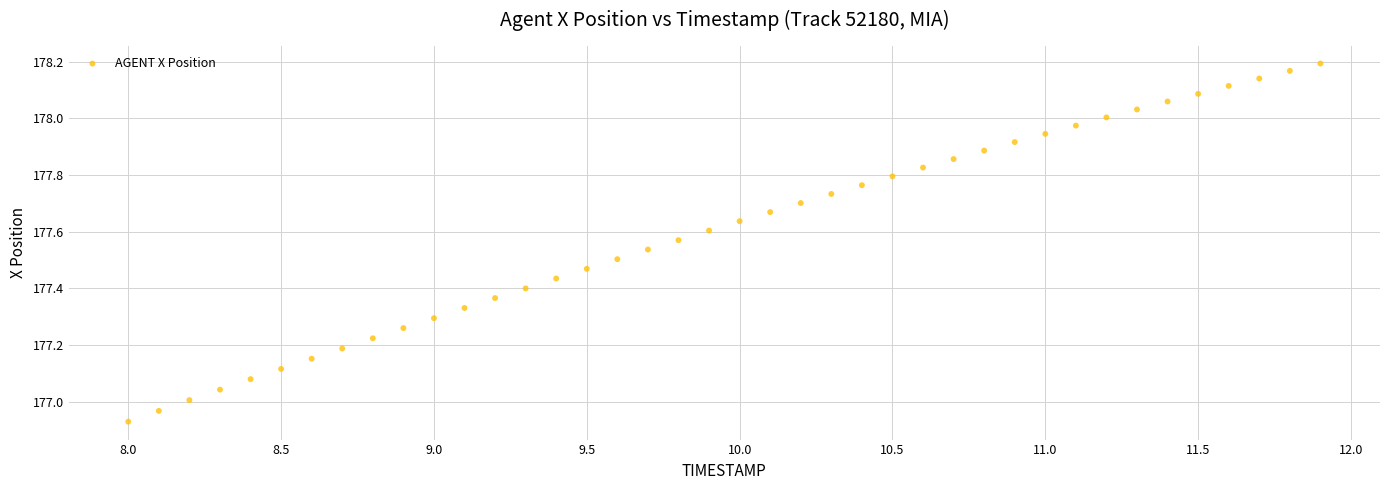

What is the range of Y values (max minus min)?

1.3